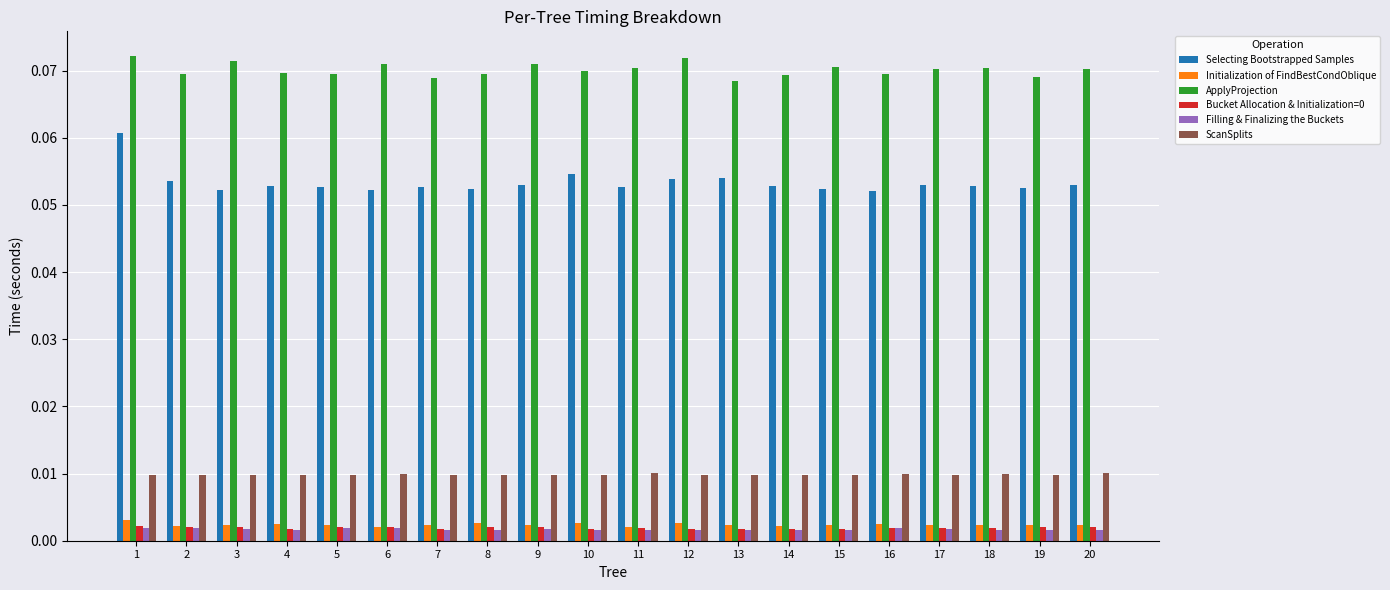

At which category is the sum across all series the highest?

1